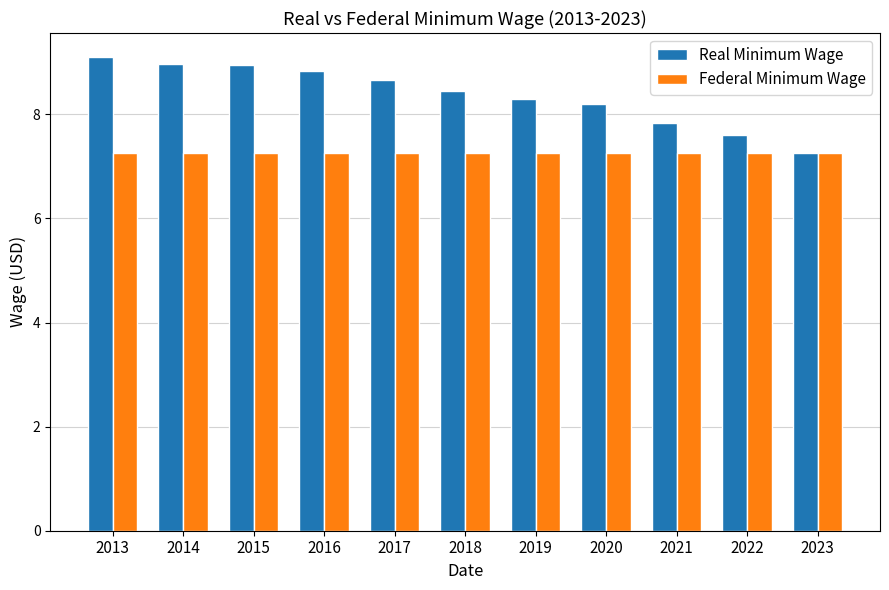

At which label does Real Minimum Wage first exceed 8?

2013